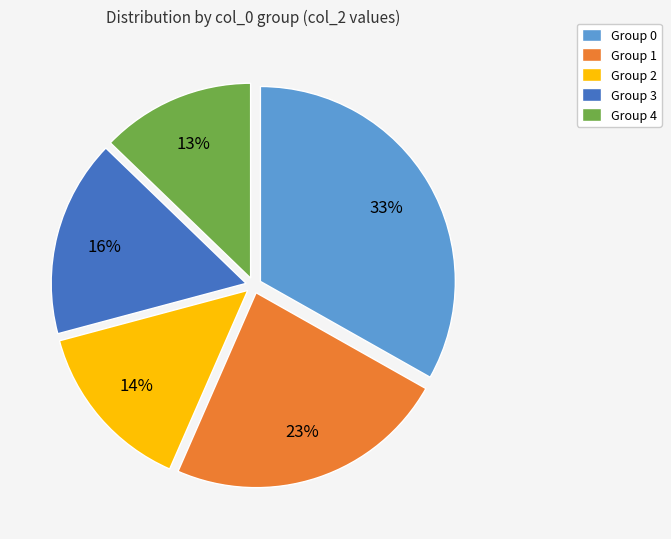

Does any single category account for the majority?

No